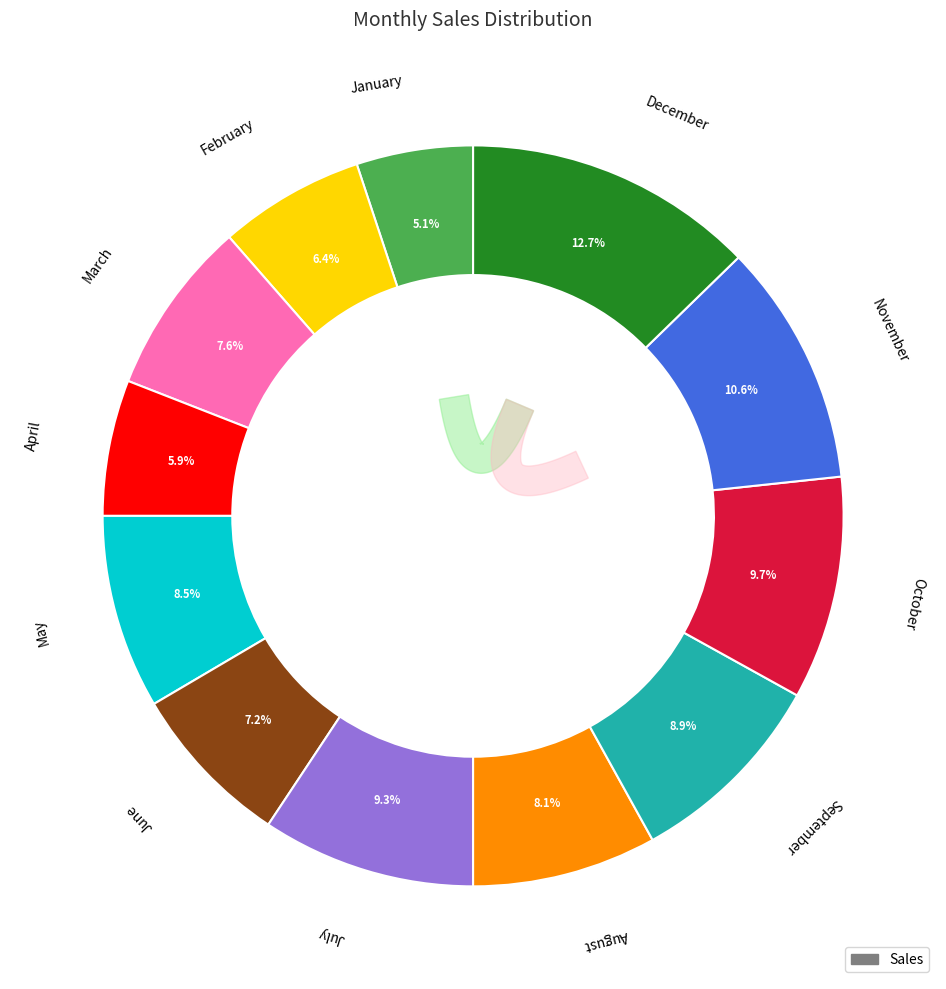

To the nearest percent, what percentage of the pie is July?

9%